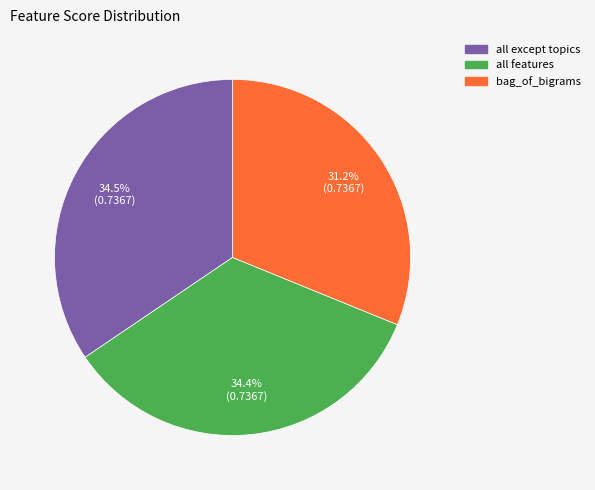

To the nearest percent, what is the combined percentage of all except topics and all features?

69%